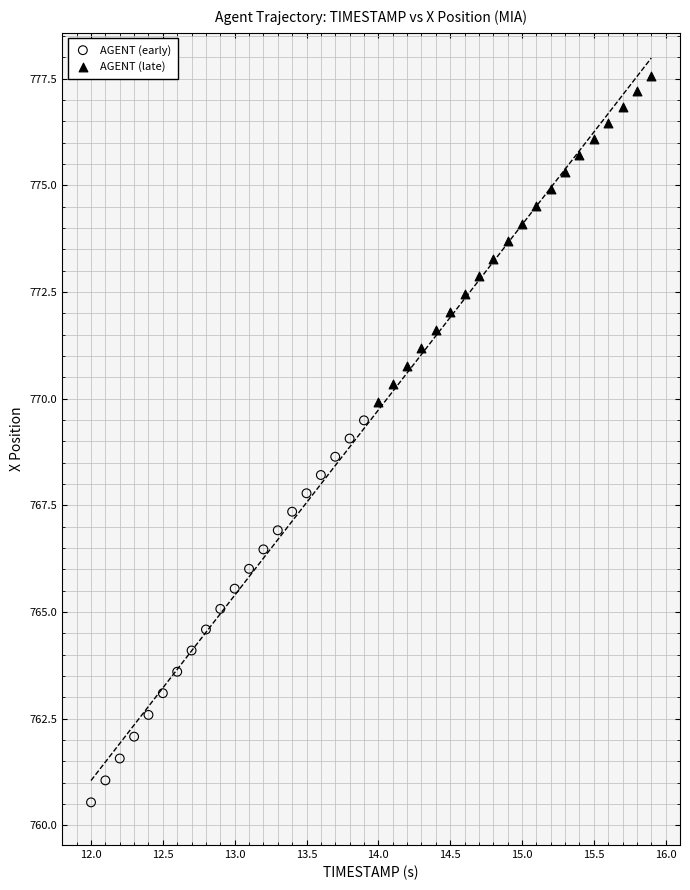

Which series has the largest Y range (max minus min)?

AGENT (early)